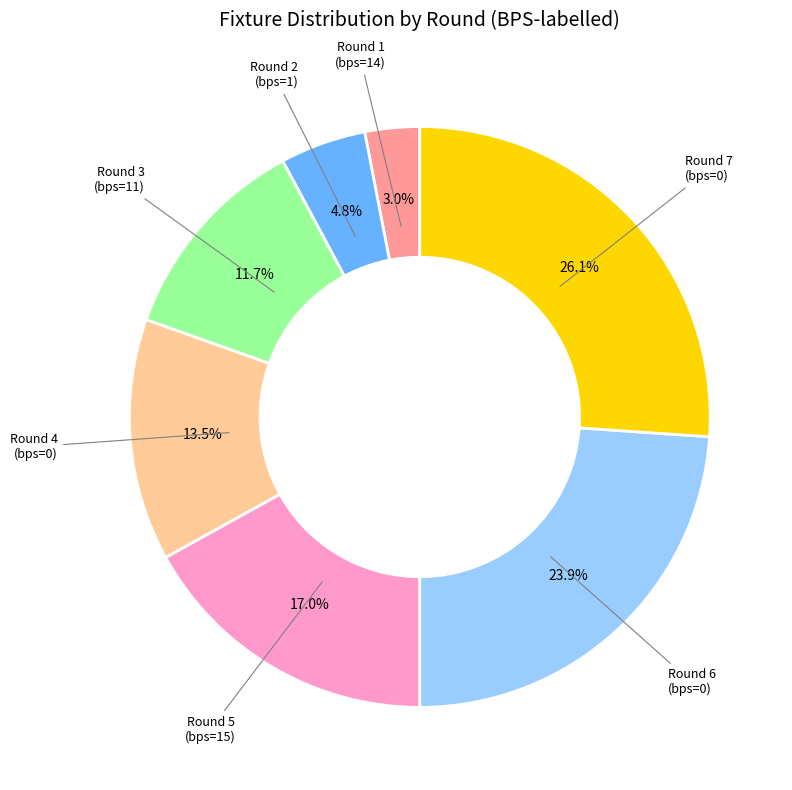

What portion of the pie excludes Round 4 (bps=0)?

86.5%